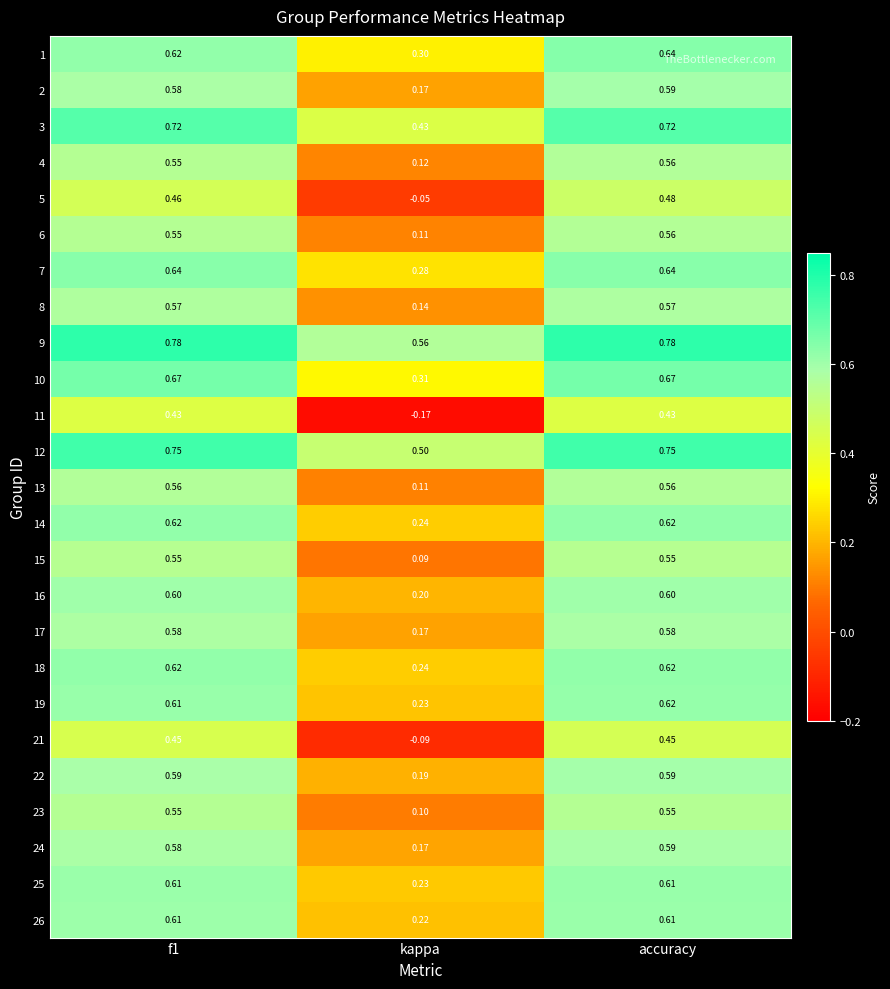

Where is 25 nearest to the value 0?

kappa